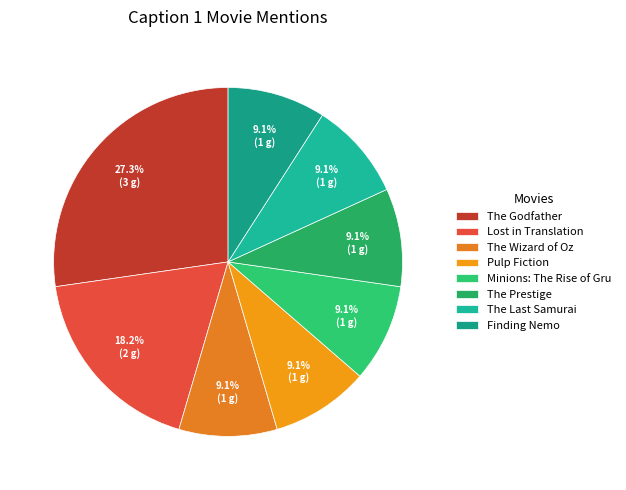

Is it true that Lost in Translation is 18% of the pie?

True